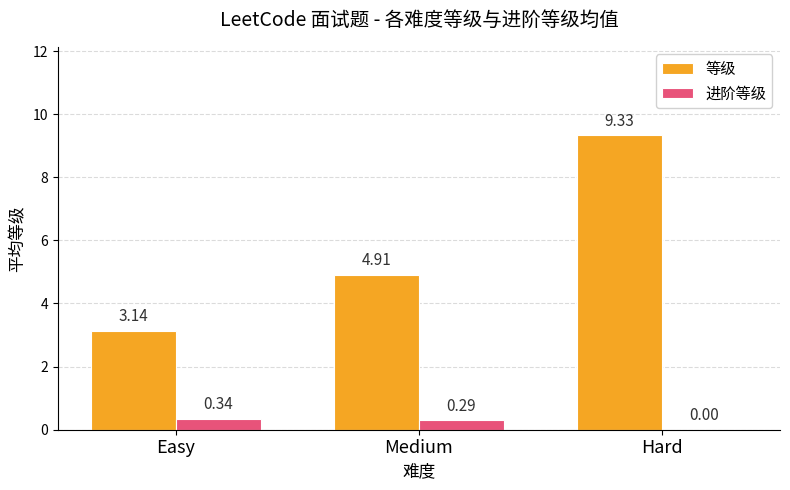

True or false: 等级 has a value of 3.4 at Medium.

False